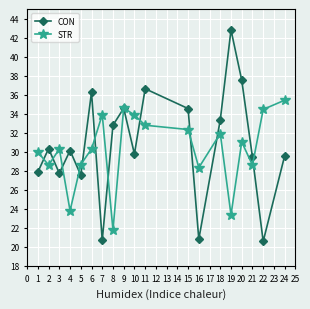

Between 16 and 22, which series saw the biggest shift?

STR